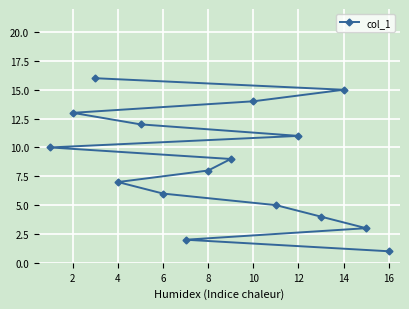

What is the maximum value shown in the chart?

16